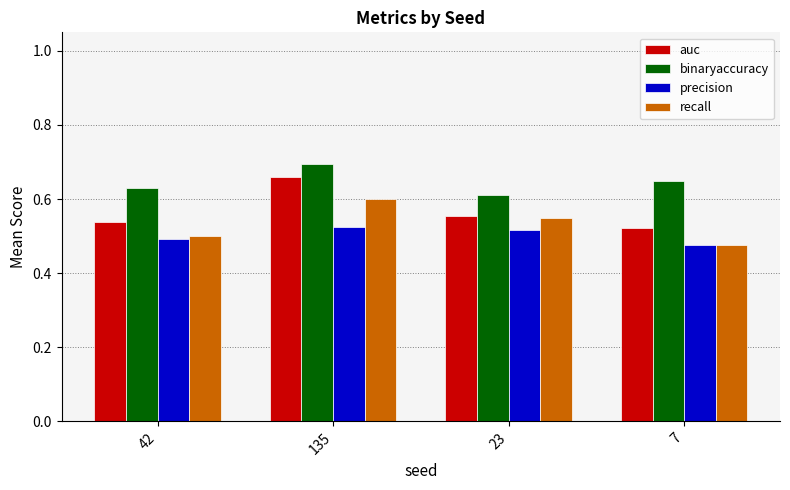

Does the chart contain stacked bars?

No